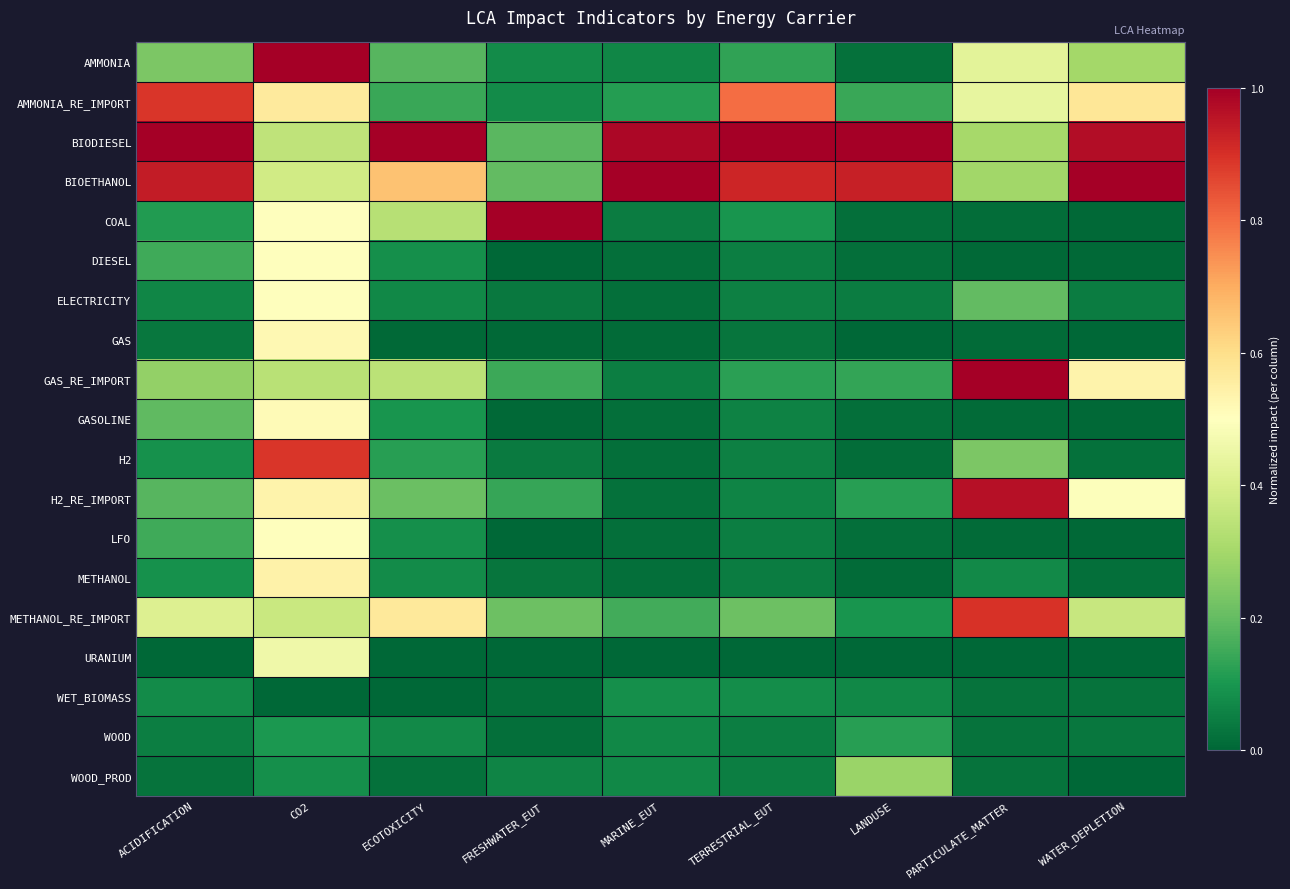

Count the number of categories in the chart.

9